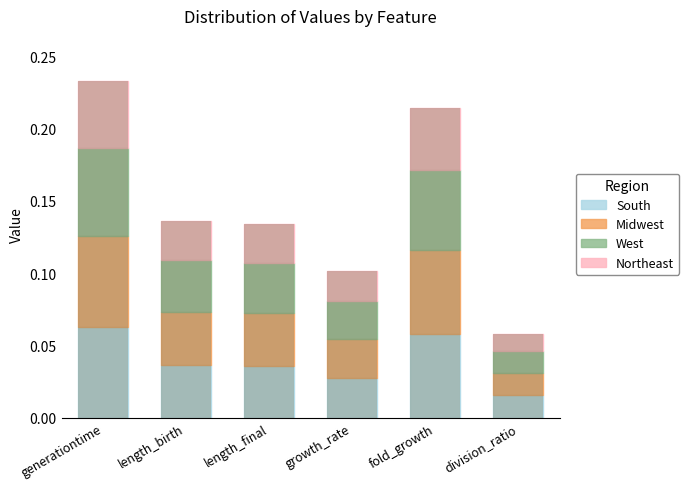

Are the bars horizontal?

No